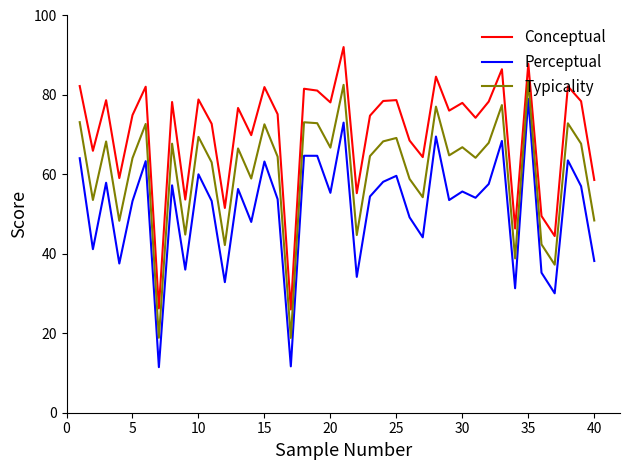

What is the minimum value shown in the chart?

11.5